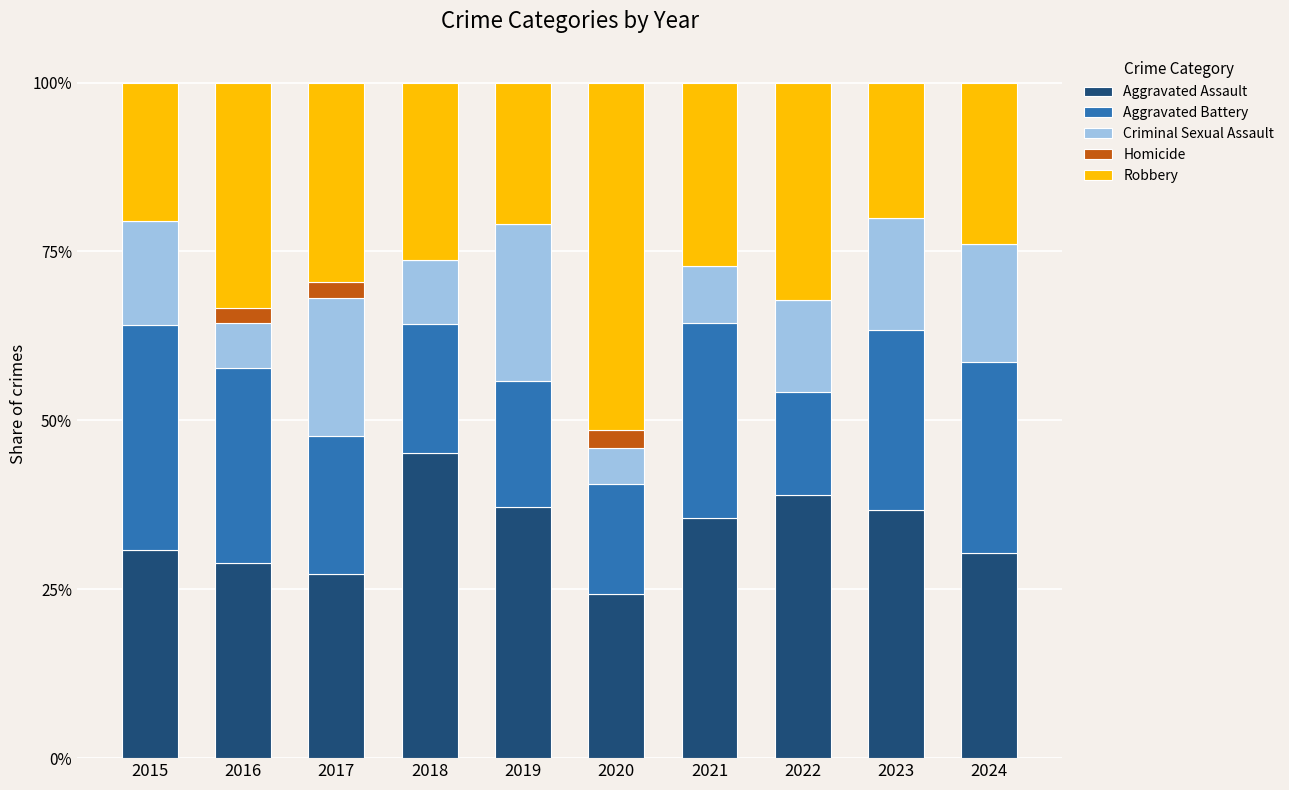

What is the sum of all Aggravated Assault values?

335.4